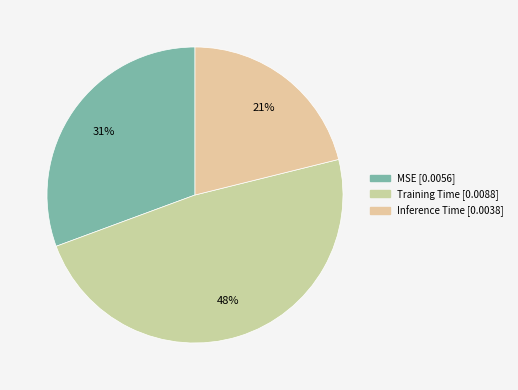

Is there a majority slice in this chart?

No